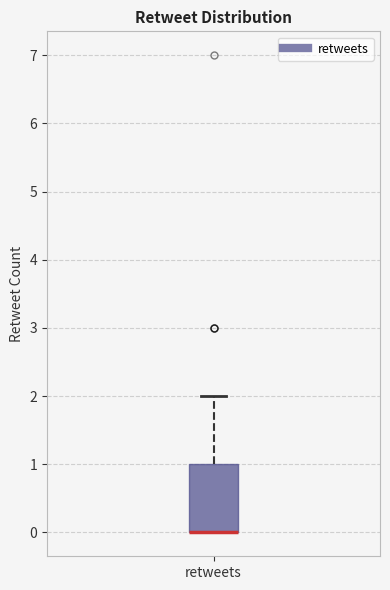

Transcribe this box plot: give where the median line is, the range the box spans, and where the two whiskers end, as read against the y-axis. The values are not printed on the chart, so give them approximately, as read against the axis.

median 0 (drawn on the box's lower edge), box 0 to 1, whiskers 0 to 2